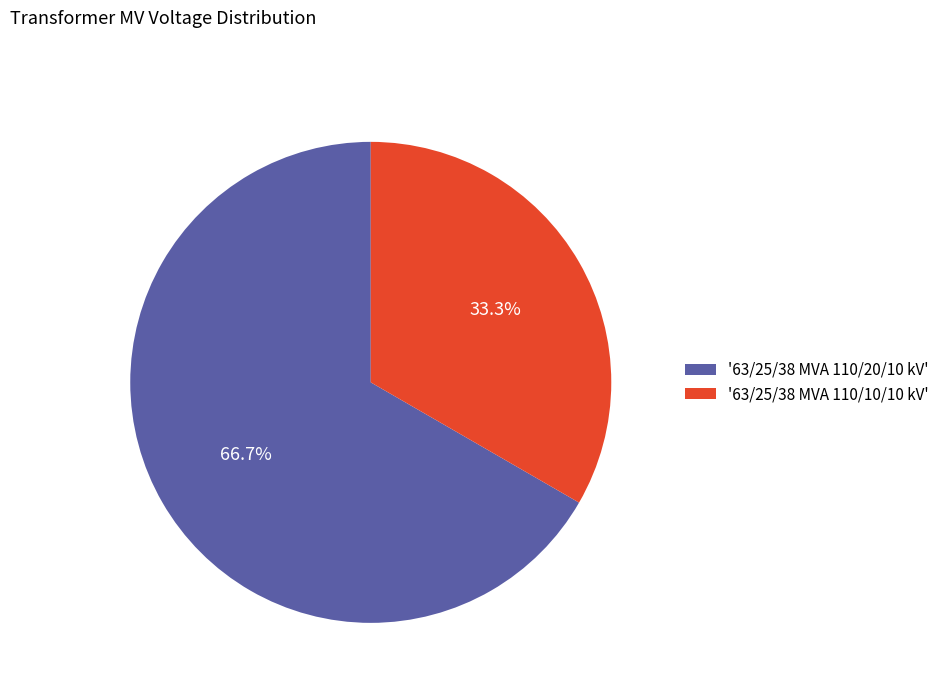

How many slices are in this pie chart?

2